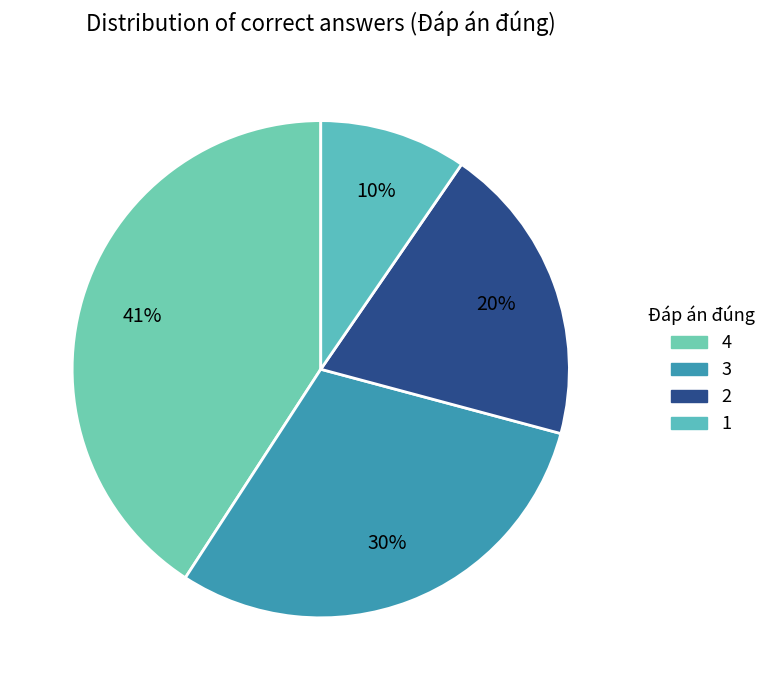

Is it true that 1 is 10% of the pie?

True